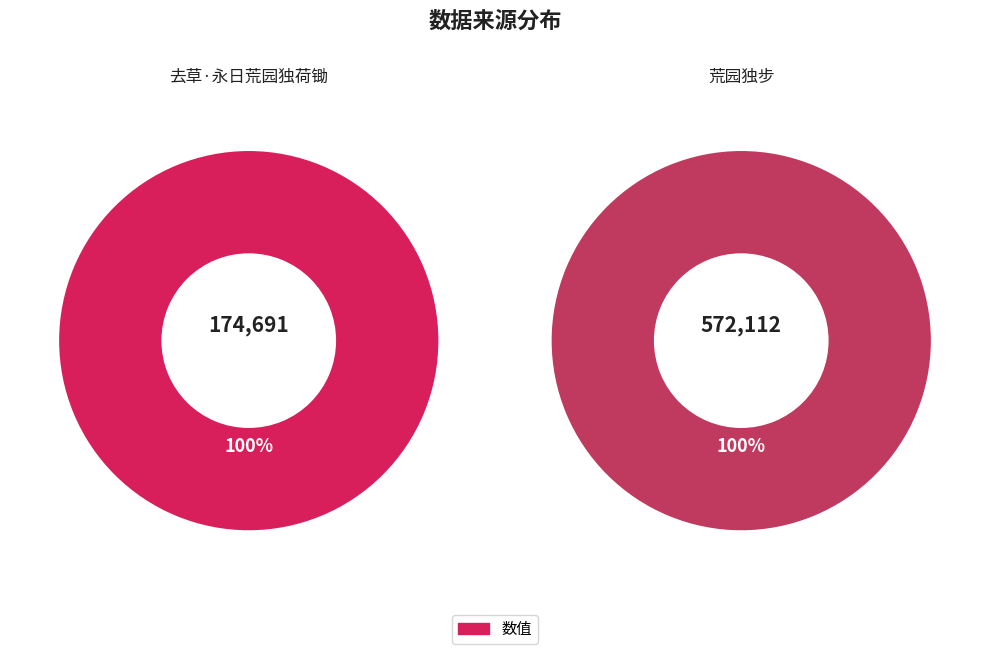

What is the total percentage of 去草·永日荒园独荷锄 and 荒园独步?

100.0%